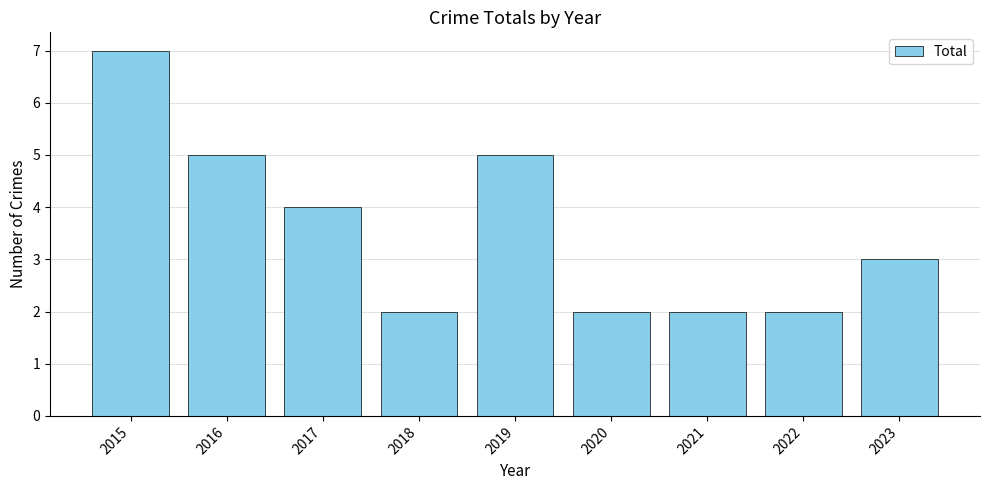

The value at 2020 is 1. True or false?

False